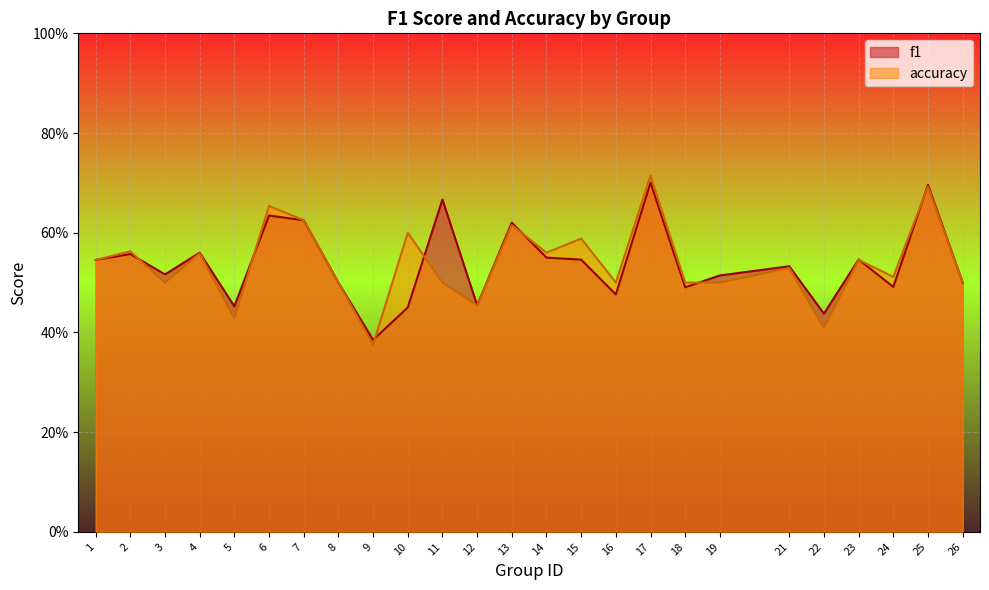

How many categories are shown in the chart?

25